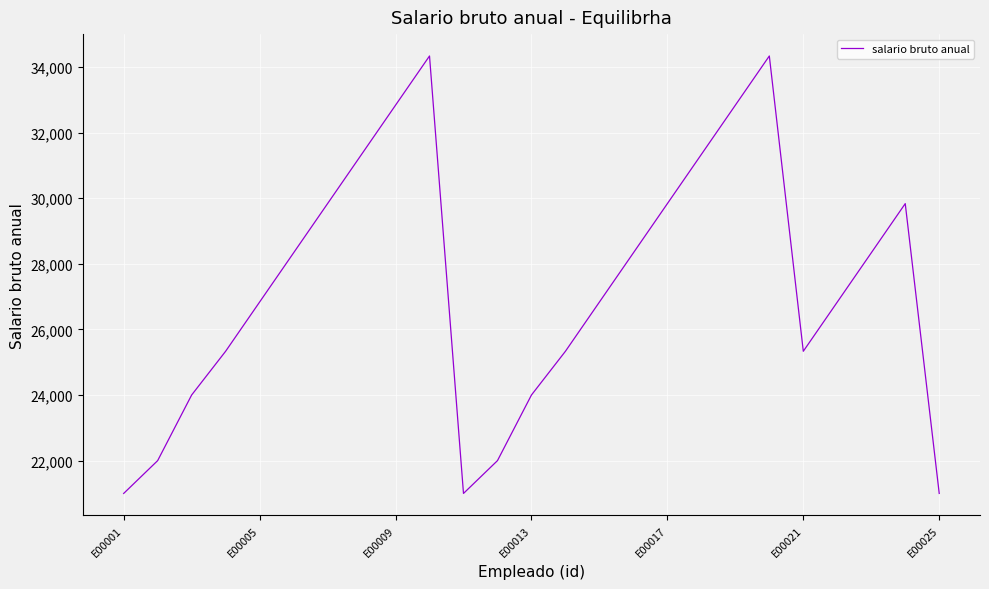

What is the minimum value shown in the chart?

21000.0